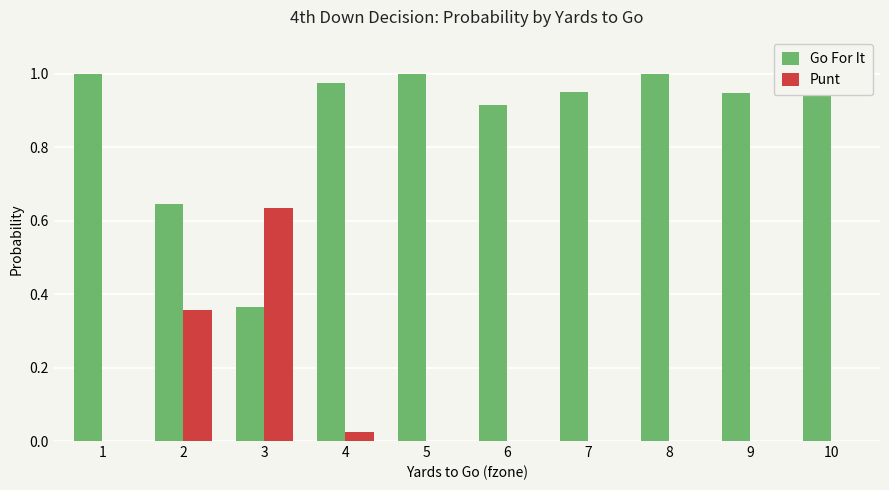

Rank the series by their average value, from lowest to highest.

Punt, Go For It